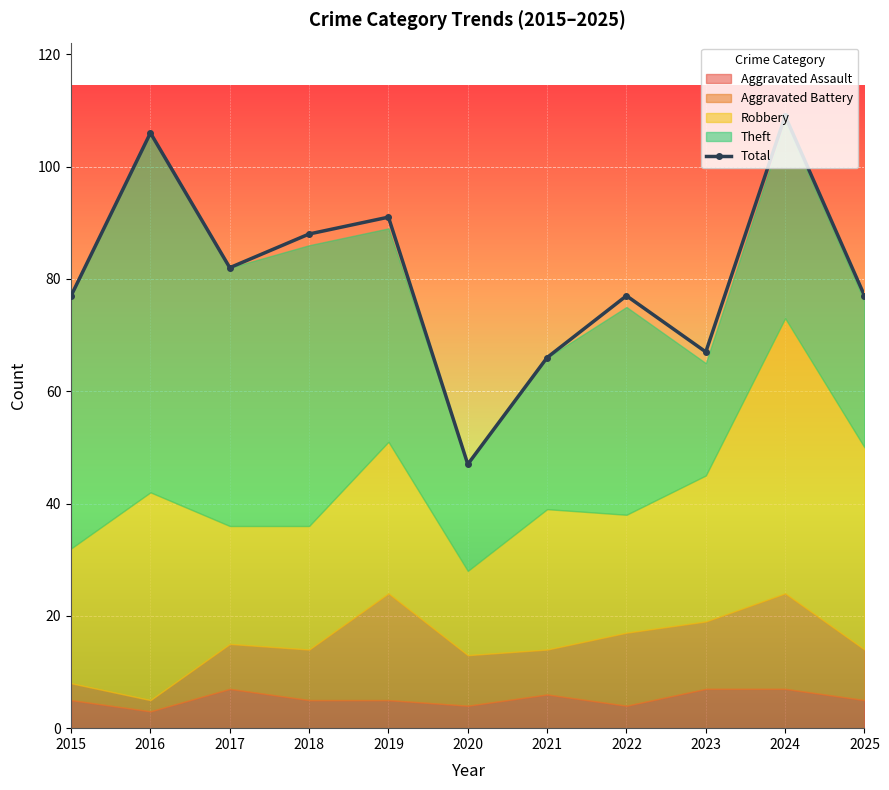

How many data points are less than 77?

3